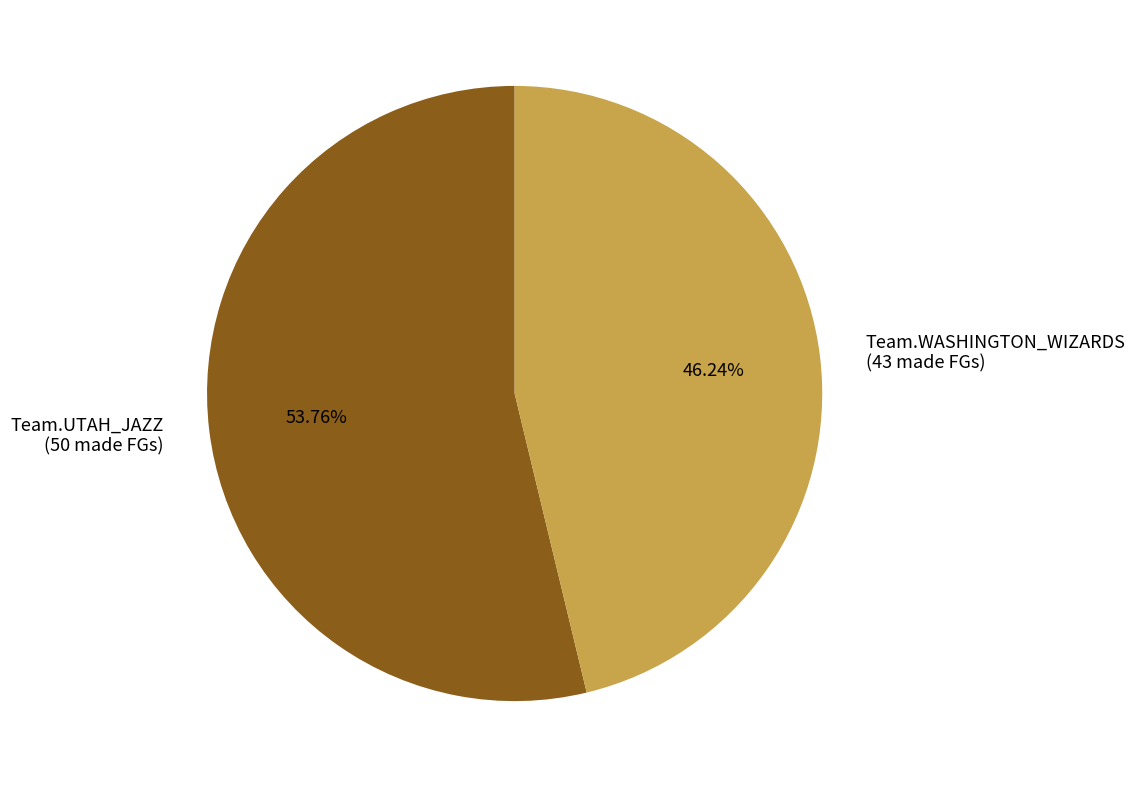

Is it true that Team.UTAH_JAZZ is 54% of the pie?

True